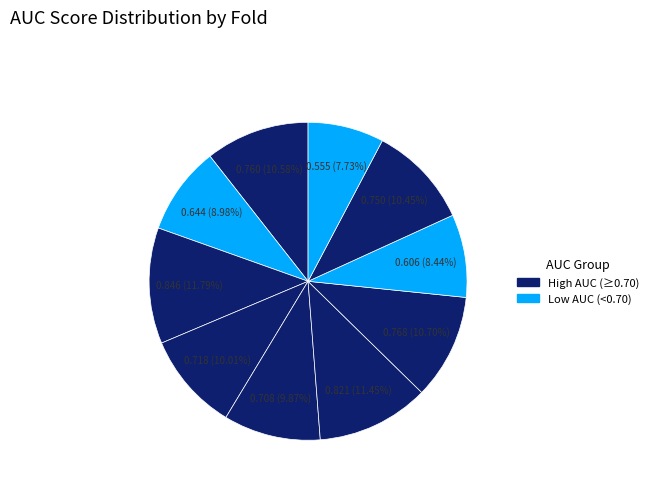

Rank the categories by value from highest to lowest.

Fold 3, Fold 6, Fold 7, Fold 1, Fold 9, Fold 4, Fold 5, Fold 2, Fold 8, Fold 10